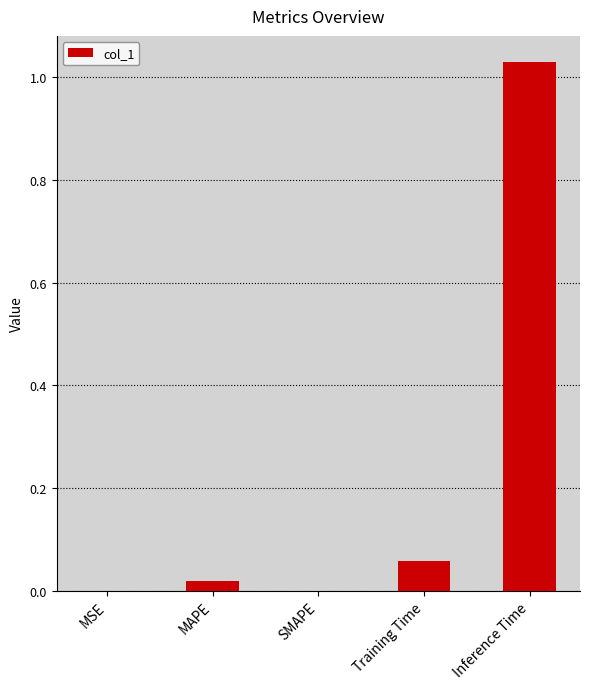

Is it true that the value at MSE is 0.0?

True